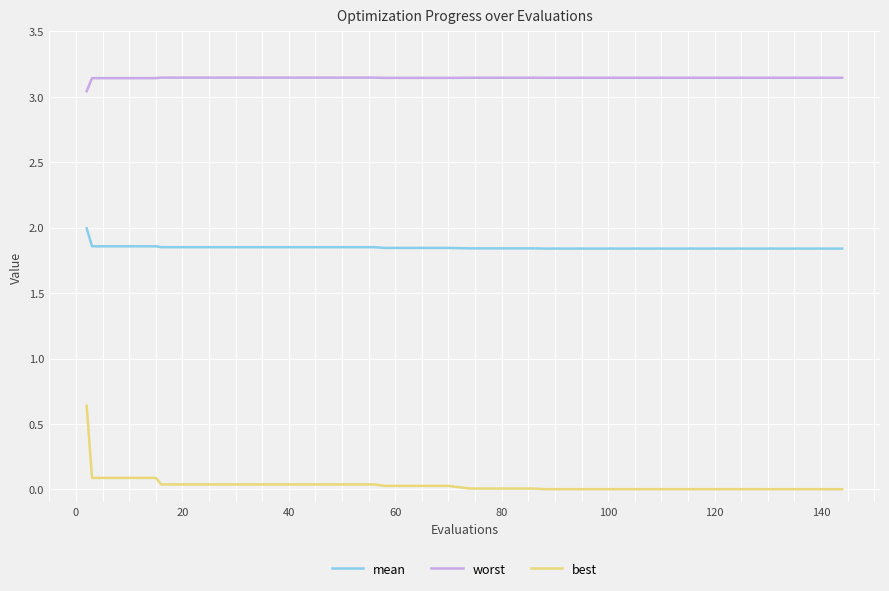

Which series has the largest range (max minus min)?

best